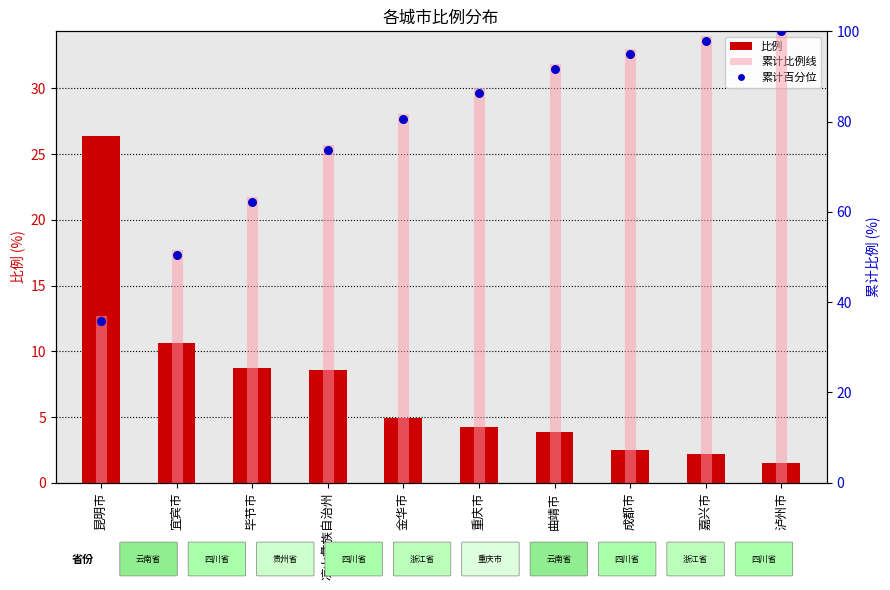

What is the change in value from 金华市 to 嘉兴市?

-2.7